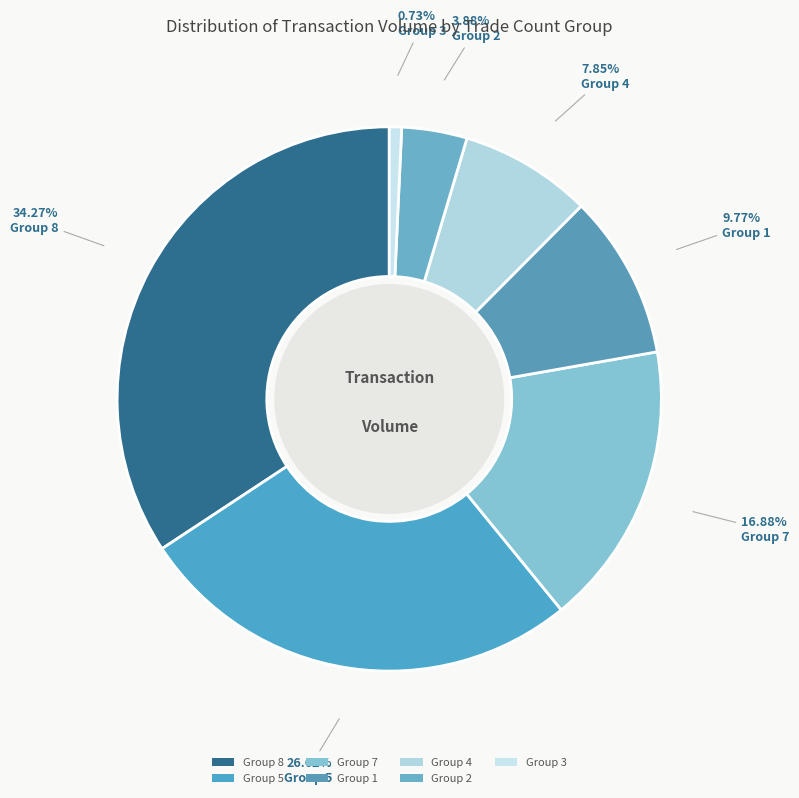

To the nearest percent, what is the difference between the largest and smallest slice percentages?

34%